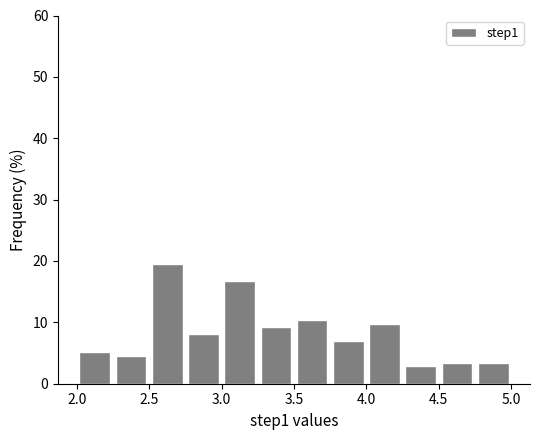

Reading left to right, list every bar in this chart as the range it spans on the x-axis followed by its height. The values are not printed on the chart, so give them approximately, as read against the axis.

2.00 to 2.25: 5
2.25 to 2.50: 5
2.50 to 2.75: 20
2.75 to 3.00: 8
3.00 to 3.25: 17
3.25 to 3.50: 9
3.50 to 3.75: 10
3.75 to 4.00: 7
4.00 to 4.25: 10
4.25 to 4.50: 3
4.50 to 4.75: 3
4.75 to 5.00: 3